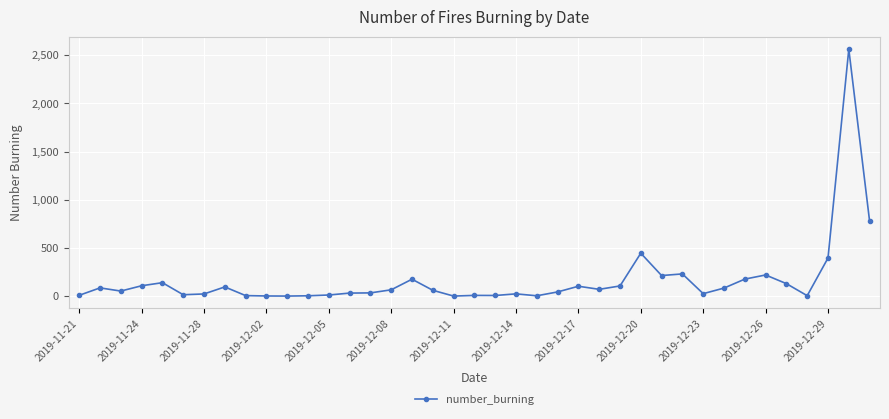

What is the difference between the maximum and minimum values?

2562